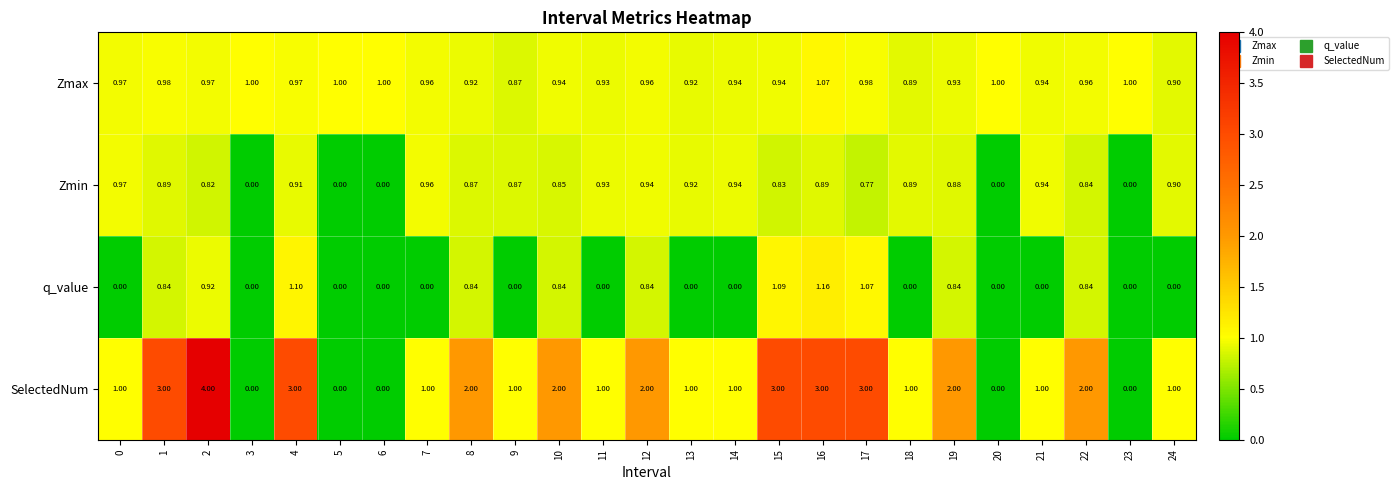

Which series changed the most between 0 and 2?

SelectedNum